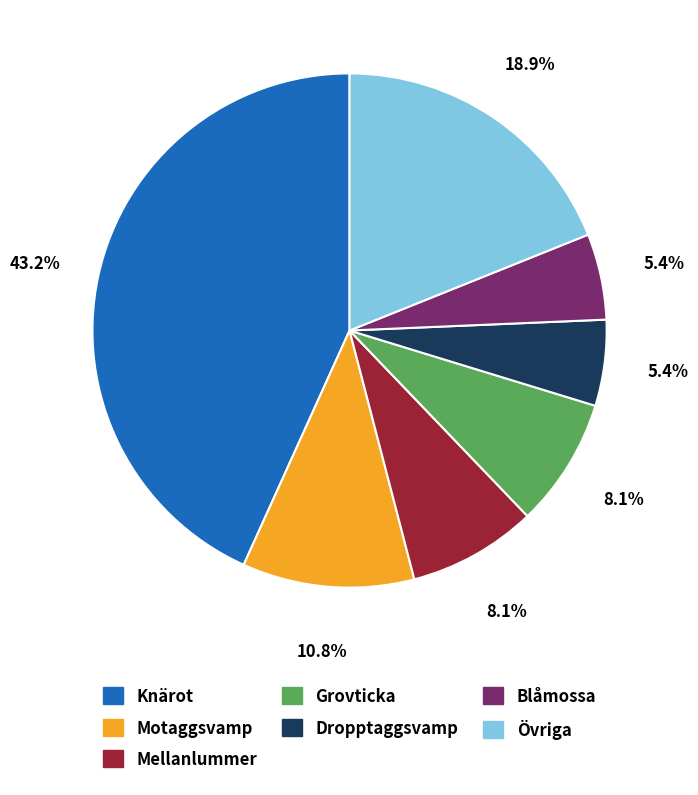

Is there any slice that represents more than half of the pie?

No